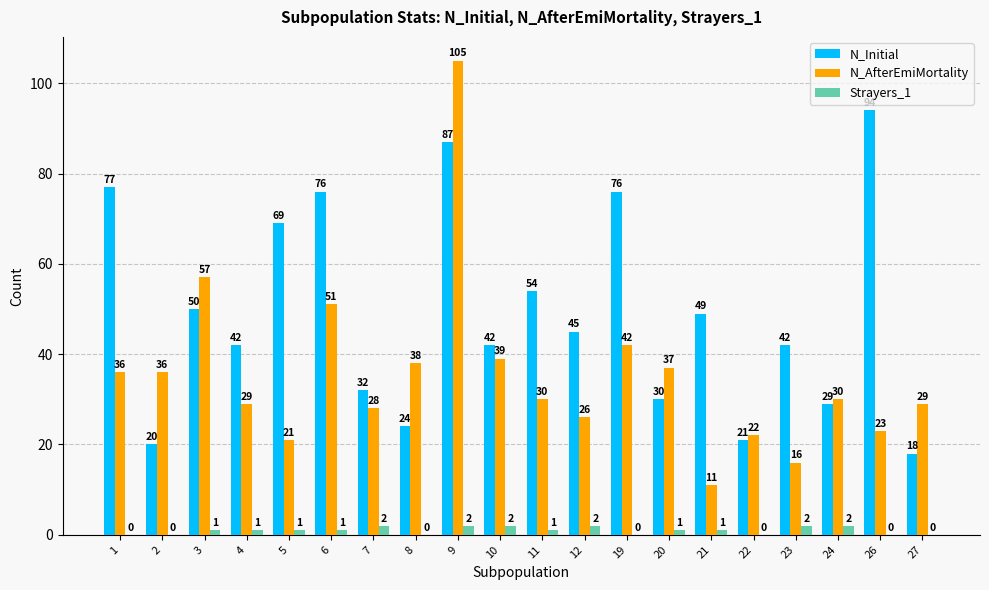

Between 5 and 19, which series saw the biggest shift?

N_AfterEmiMortality